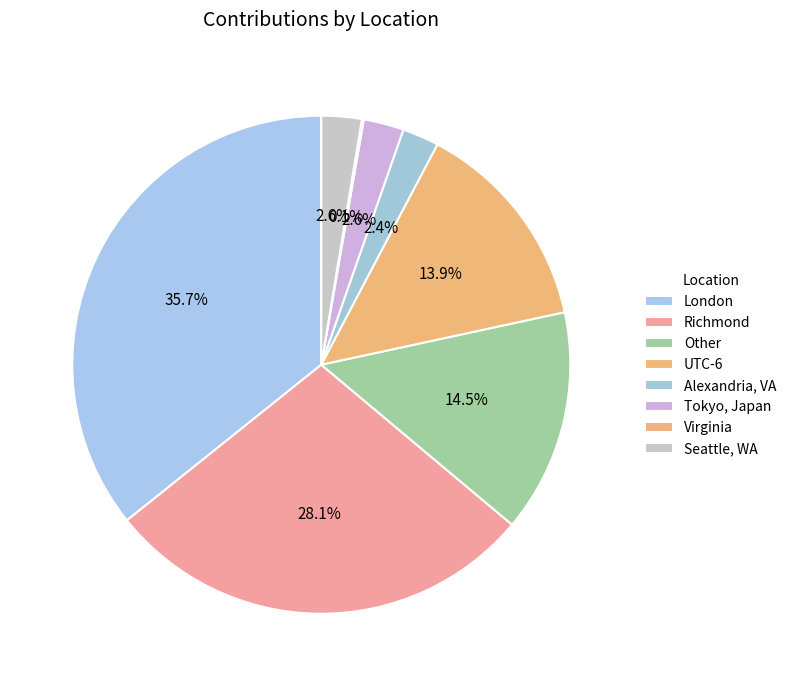

How many slices are in this pie chart?

8